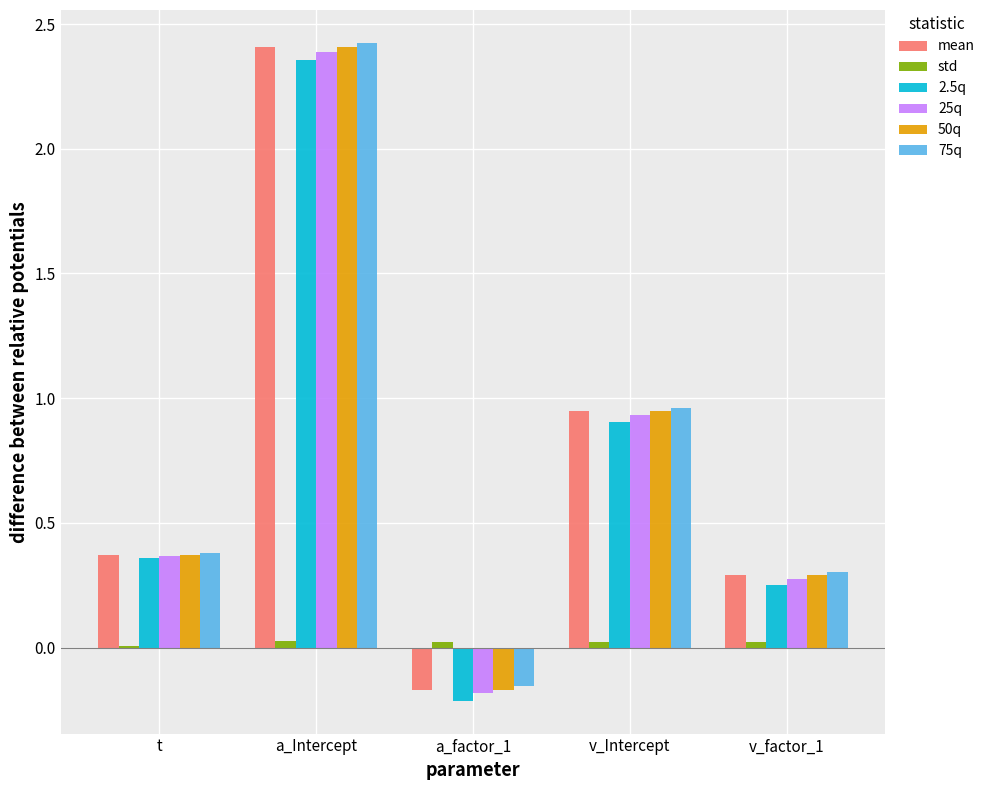

Where is 2.5q nearest to the value 1?

v_Intercept